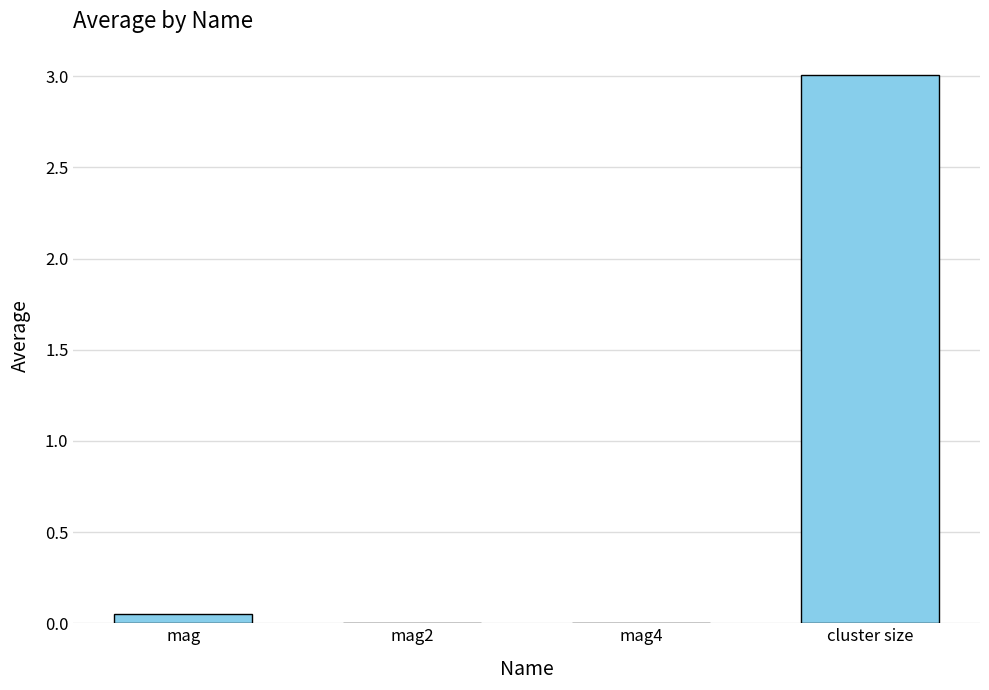

Are the bars horizontal?

No